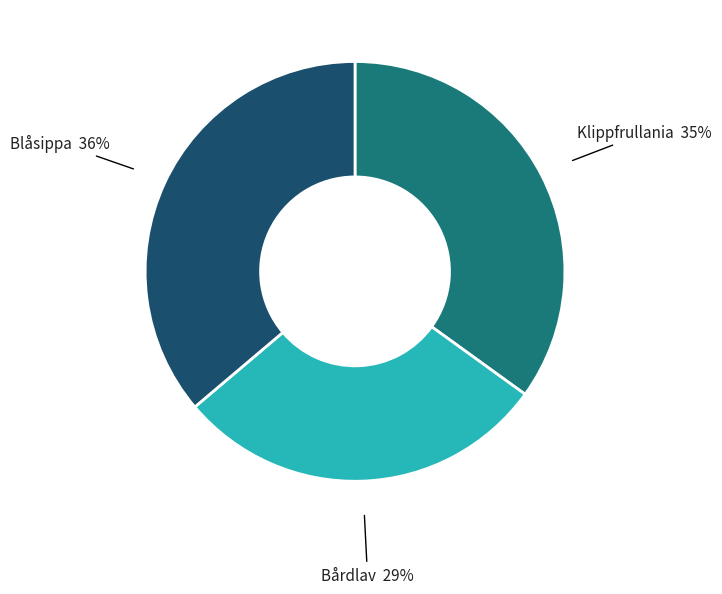

To the nearest percent, what is the average slice percentage?

33%